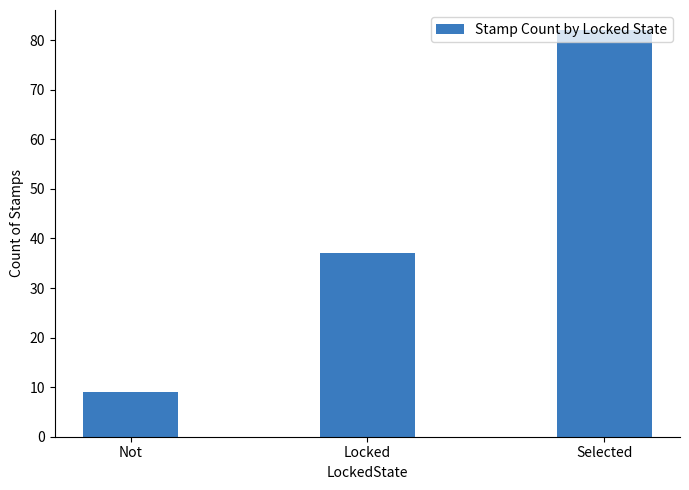

Rank the categories by value from lowest to highest.

Not, Locked, Selected